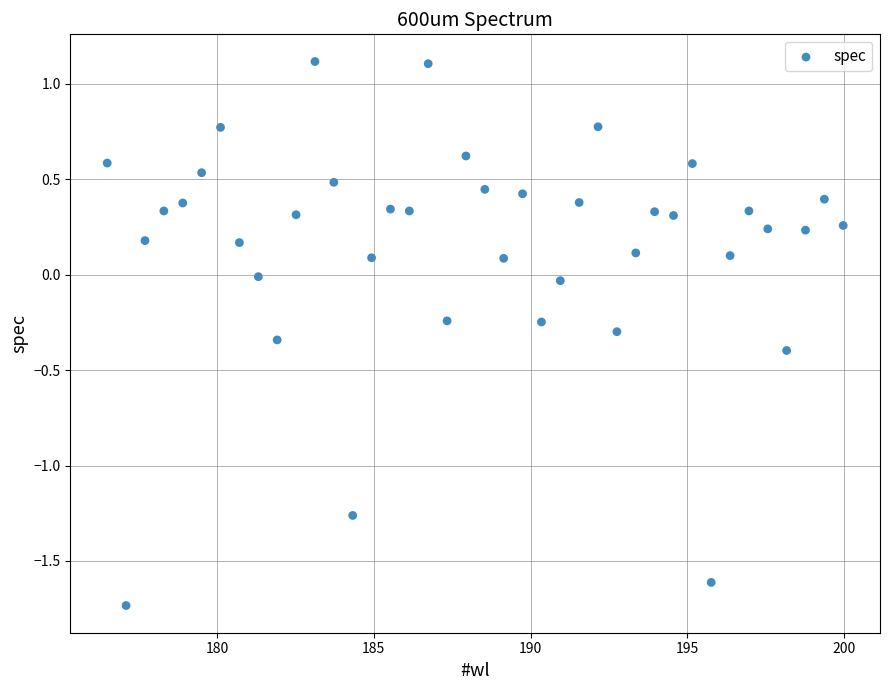

What is the range of X values (max minus min)?

23.5